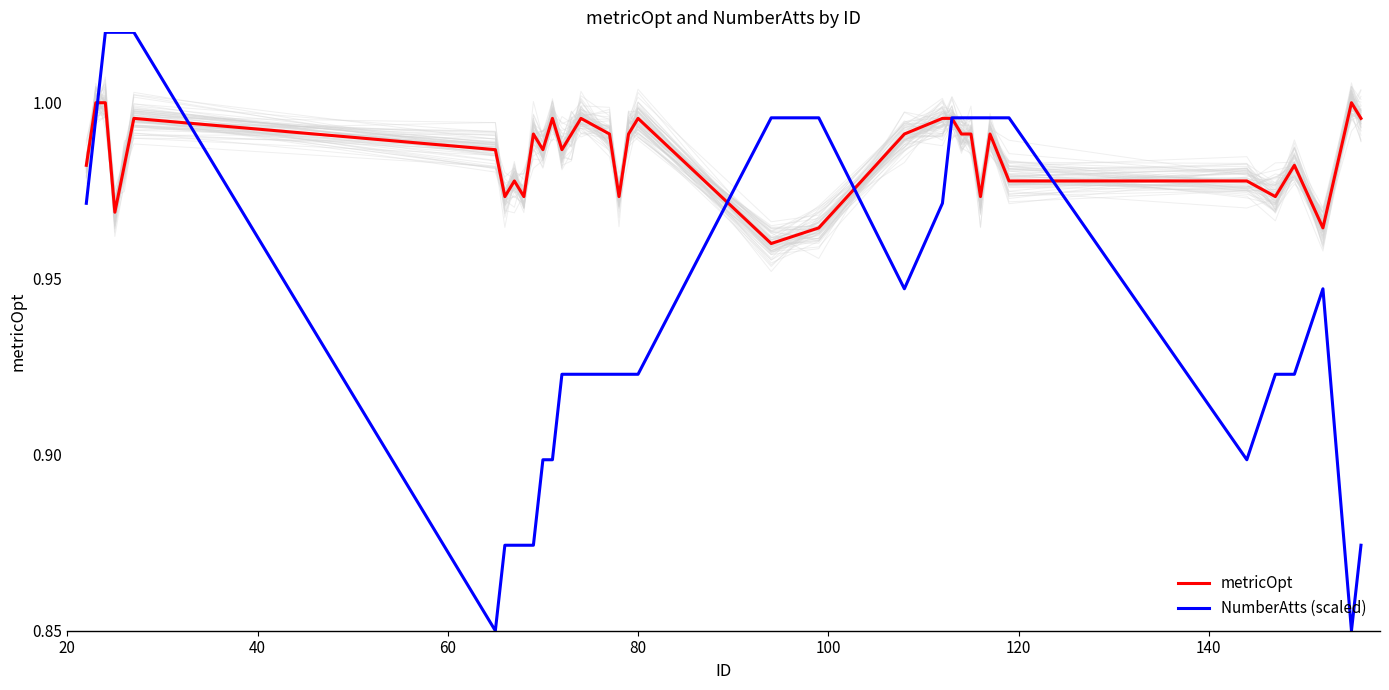

At how many categories does at least one series exceed 1?

4